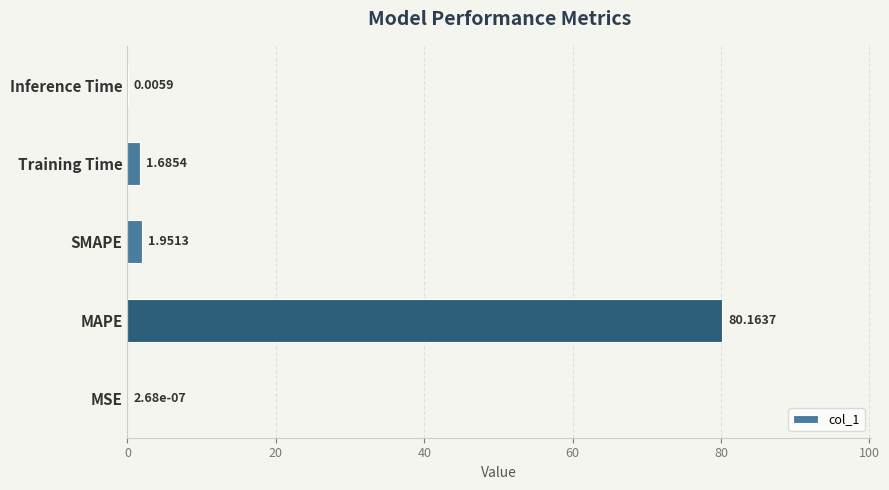

Are the bars grouped side by side (vs. stacked)?

No